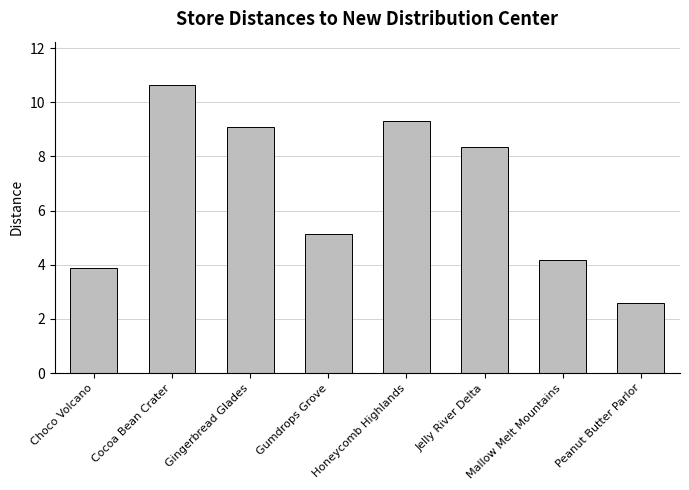

What is the change in value from Choco Volcano to Peanut Butter Parlor?

-1.3